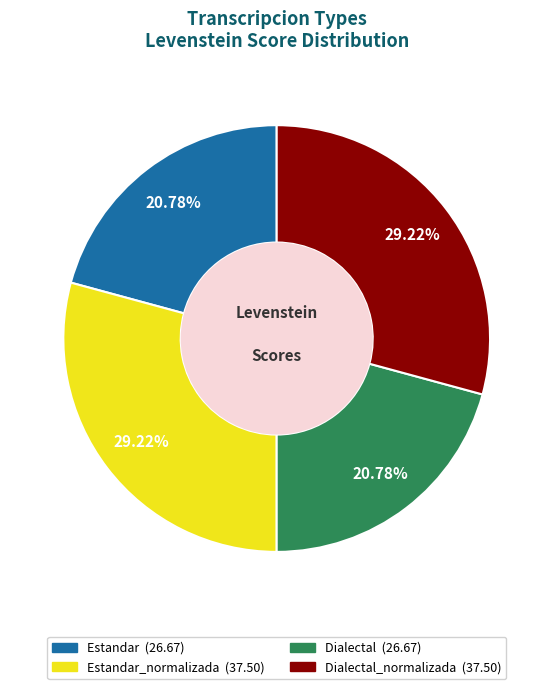

Is the sum of Estandar_normalizada (37.50) and Dialectal_normalizada (37.50) greater than half?

Yes